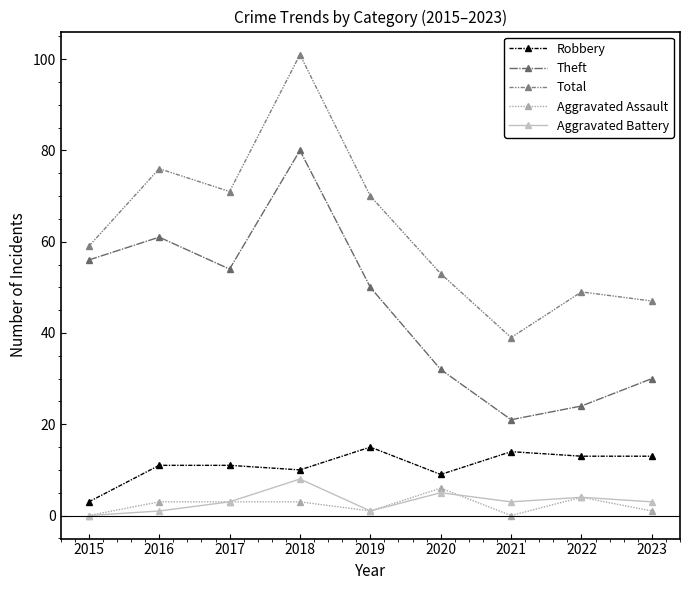

How many series are shown in this chart?

5